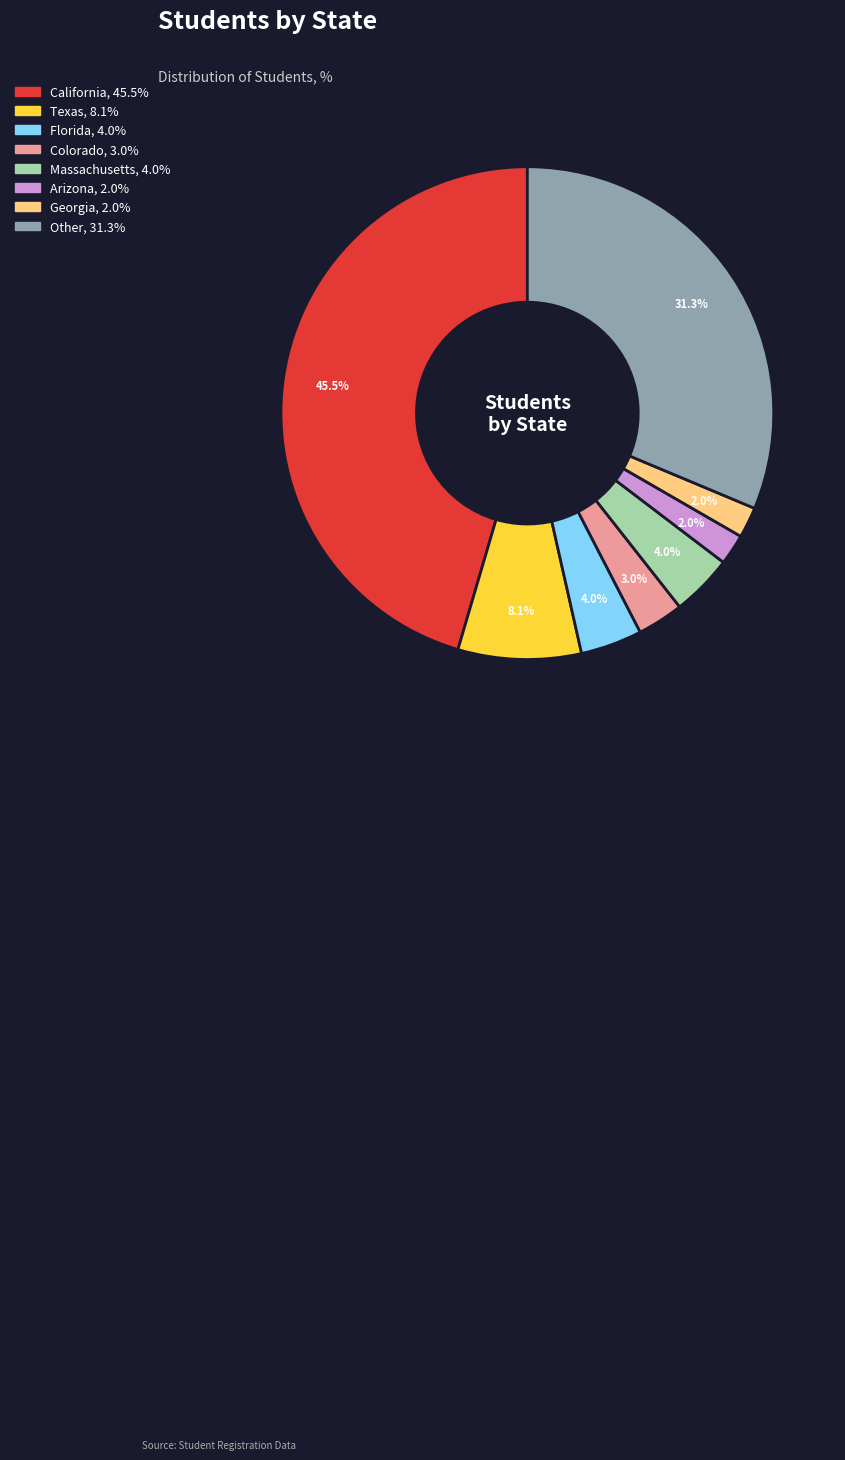

What is the largest slice in the pie chart?

California